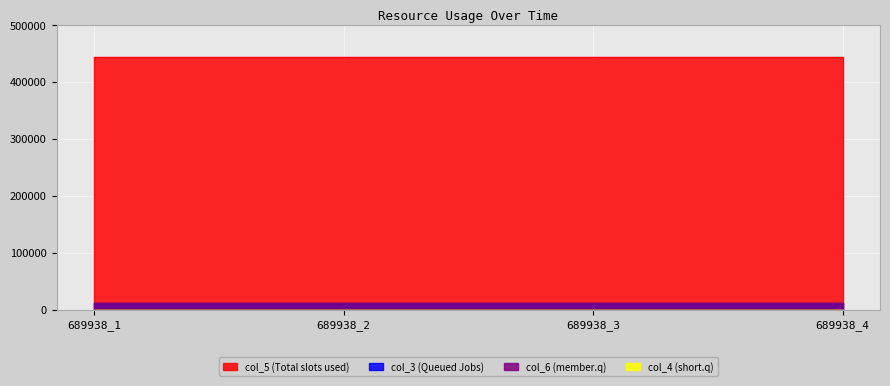

At which category is the sum across all series the highest?

689938_1